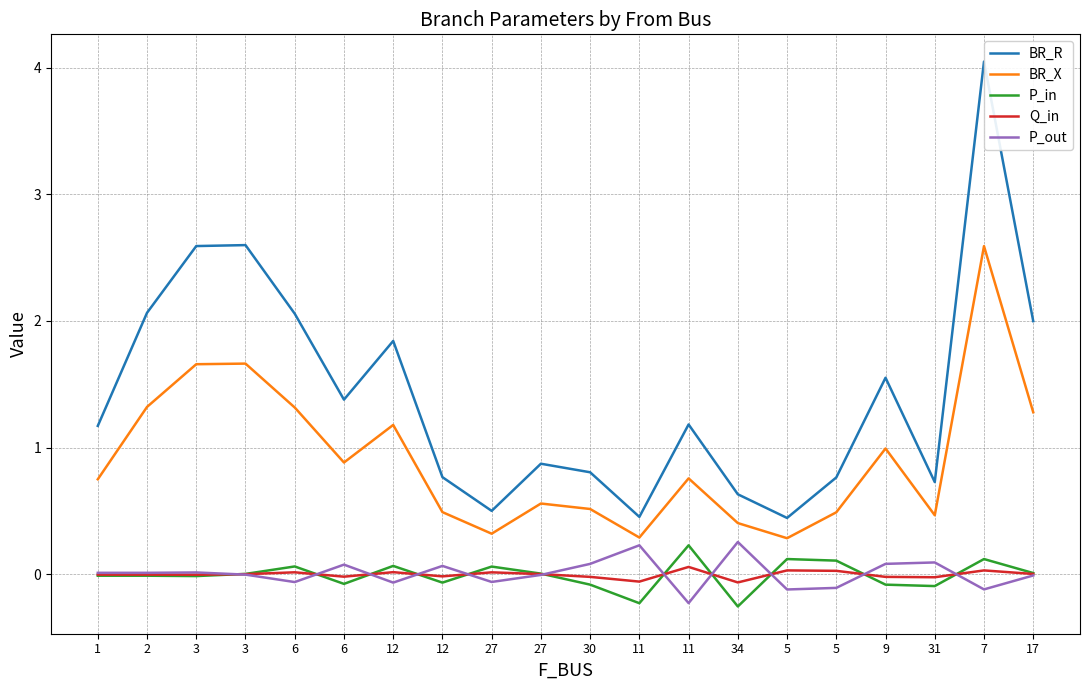

How many lines are shown in the chart?

5